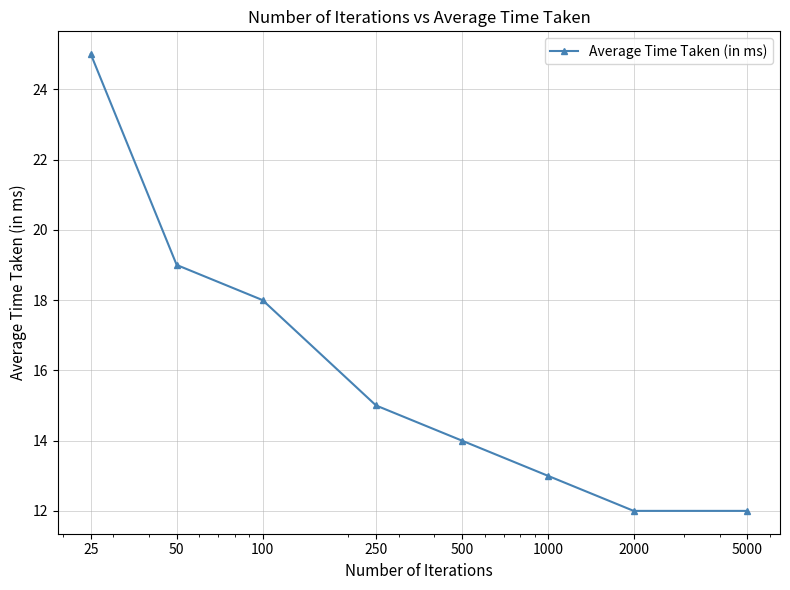

How many lines are shown in the chart?

1